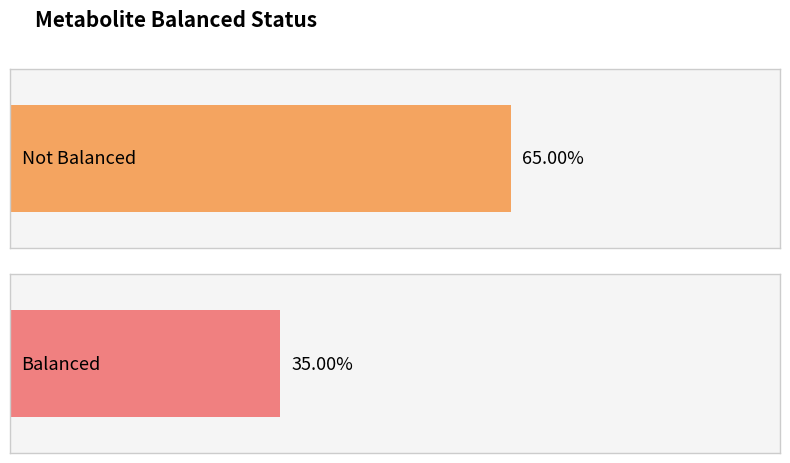

True or false: the data shows 0 at m13.

False